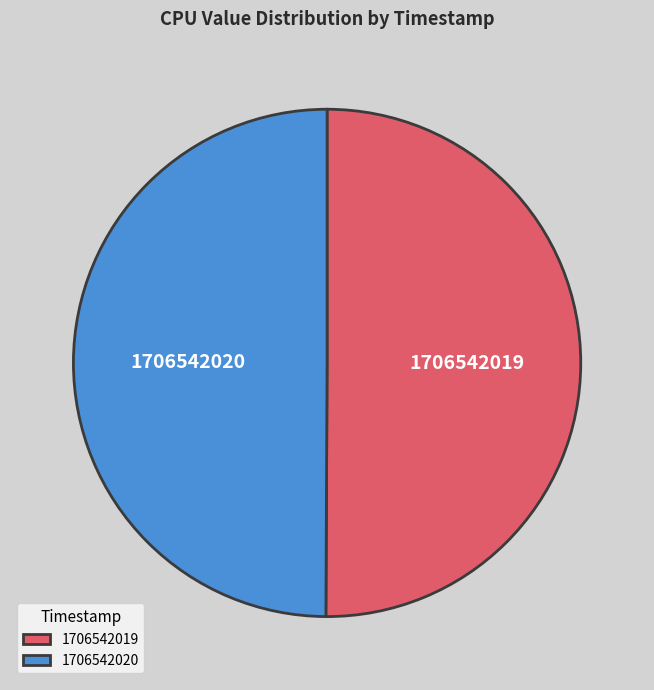

Is the sum of 1706542020 and 1706542019 greater than half?

Yes